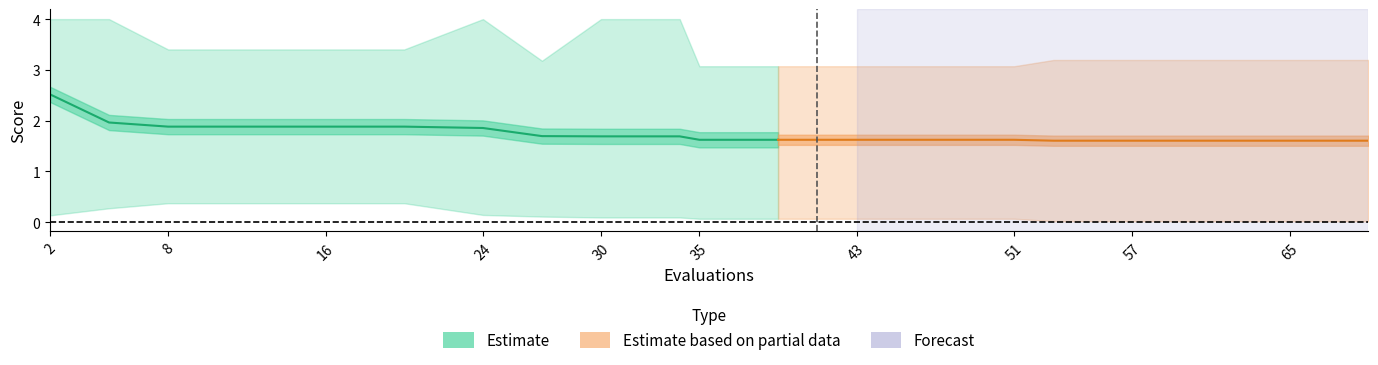

The value of best at 69 is 0.0. True or false?

False